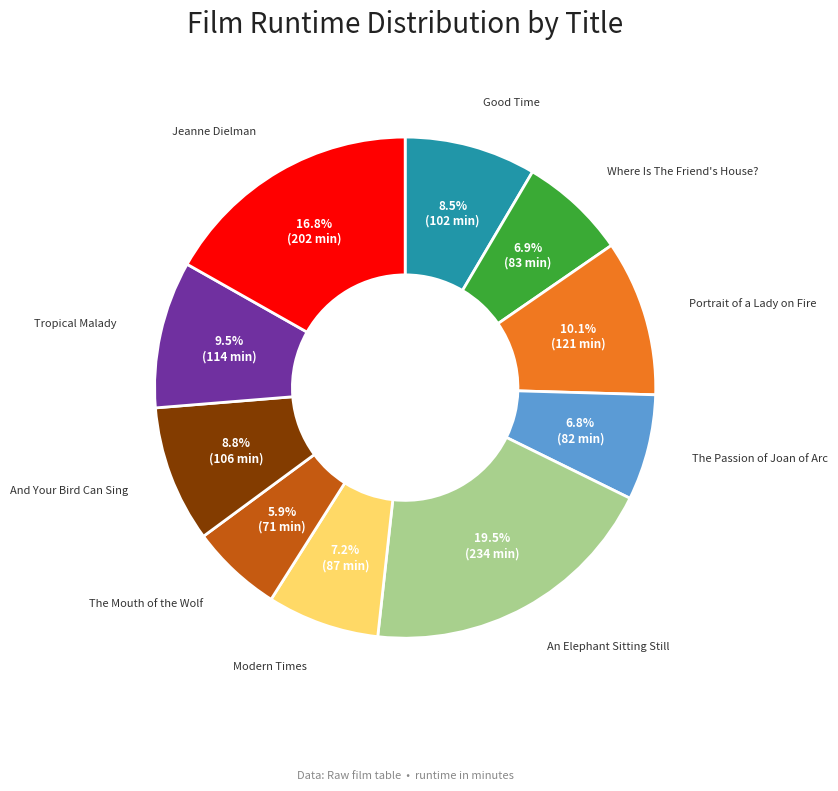

Does any single category account for the majority?

No